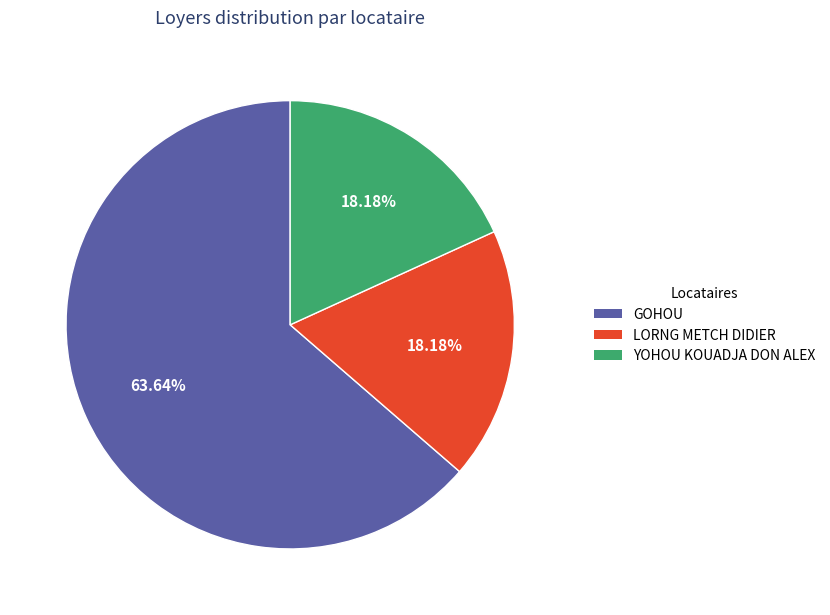

Count the number of slices in the pie.

3